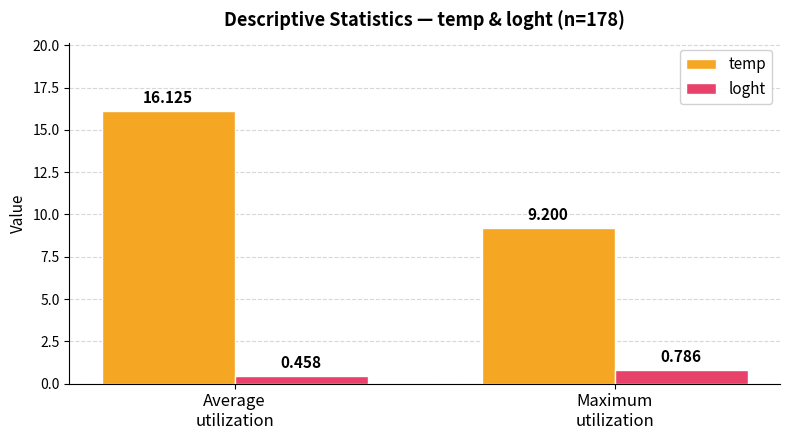

At which label does temp reach its peak?

Average
utilization